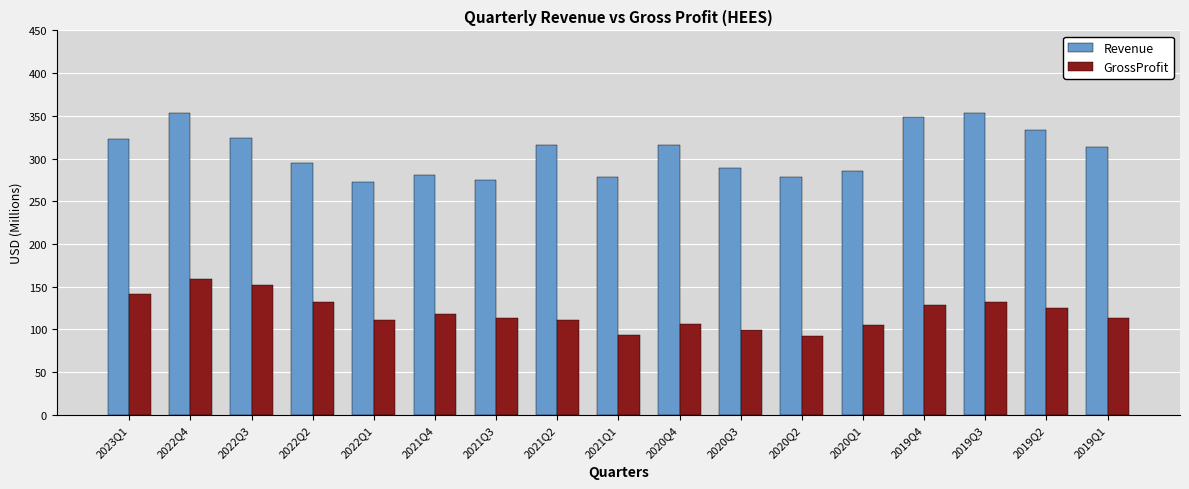

What is the approximate value of GrossProfit at 2019Q2?

124.8